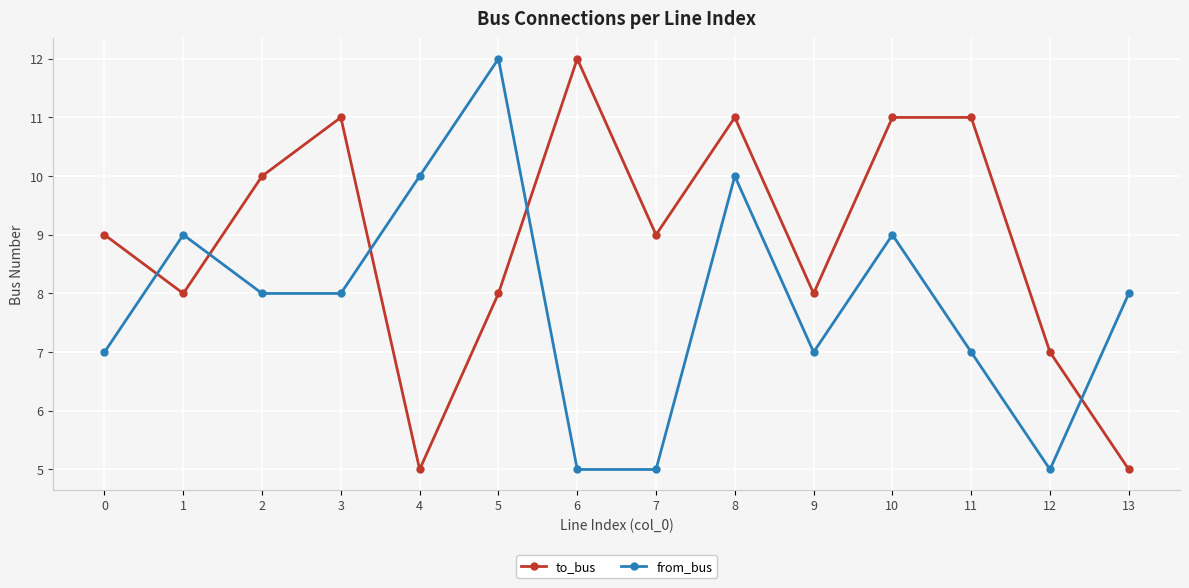

Which series ends up on top after the final intersection of to_bus and from_bus?

from_bus